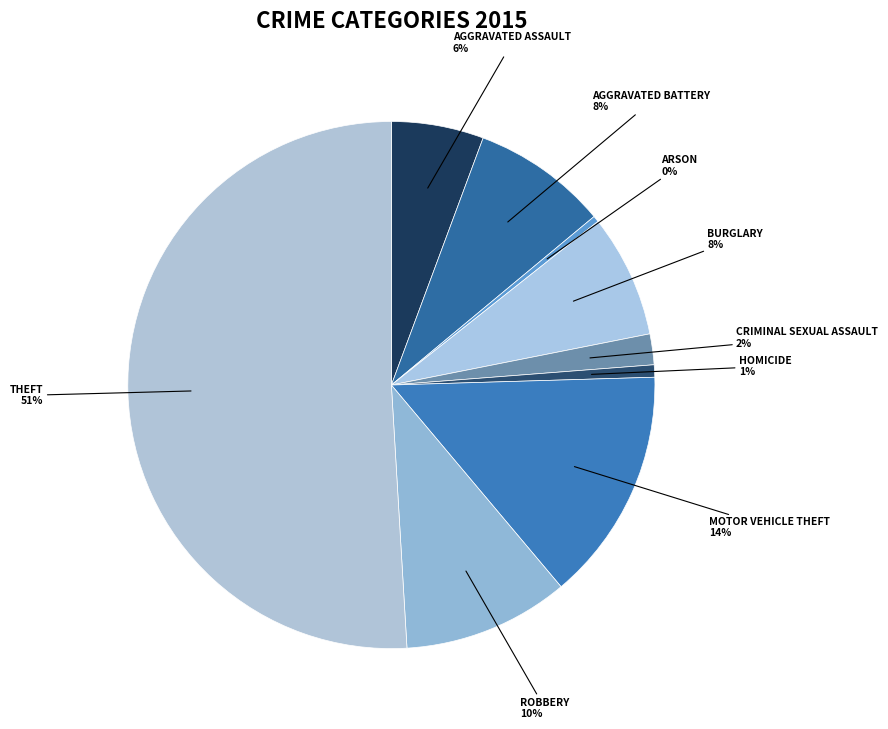

How many segments does this pie chart have?

9